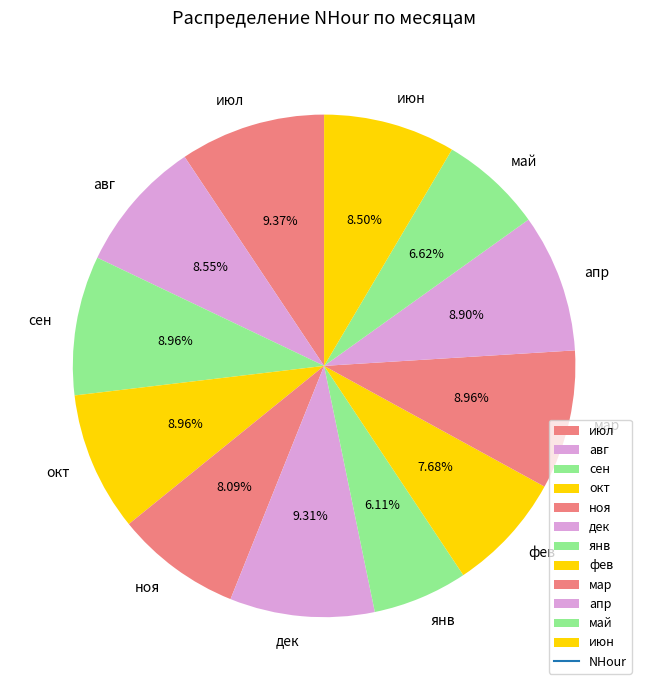

Count the number of slices in the pie.

12